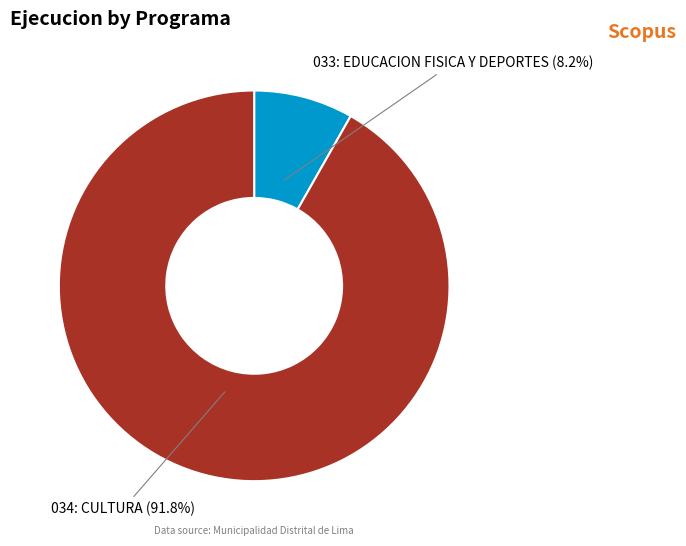

What percentage is NOT represented by 033: EDUCACION FISICA Y DEPORTES?

91.8%